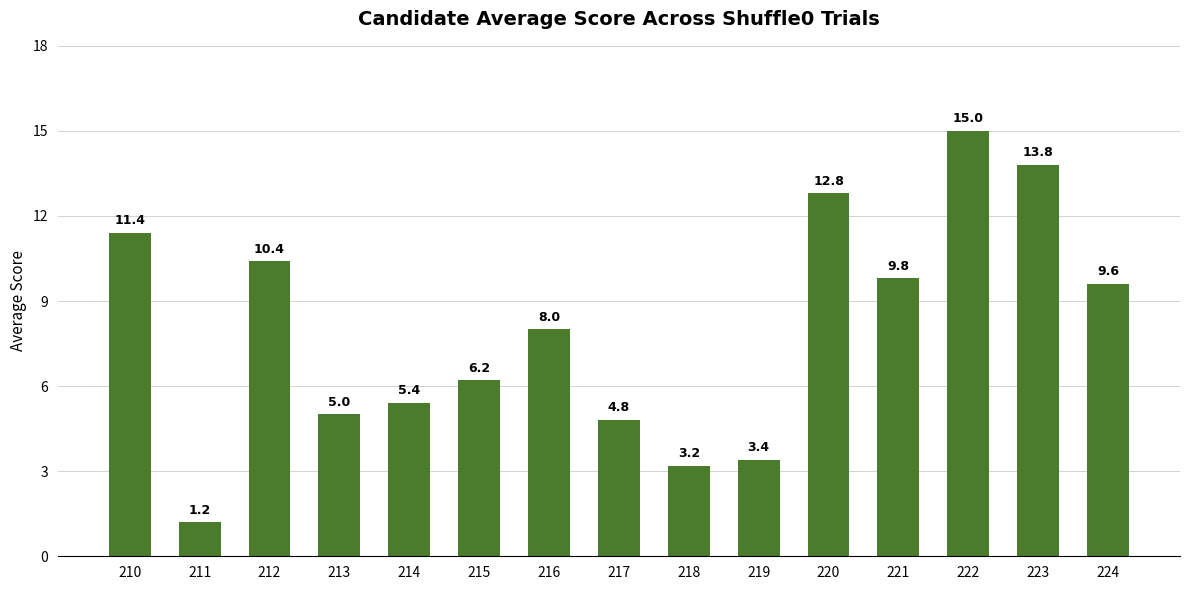

What is the sum of the values at 213 and 212?

15.4